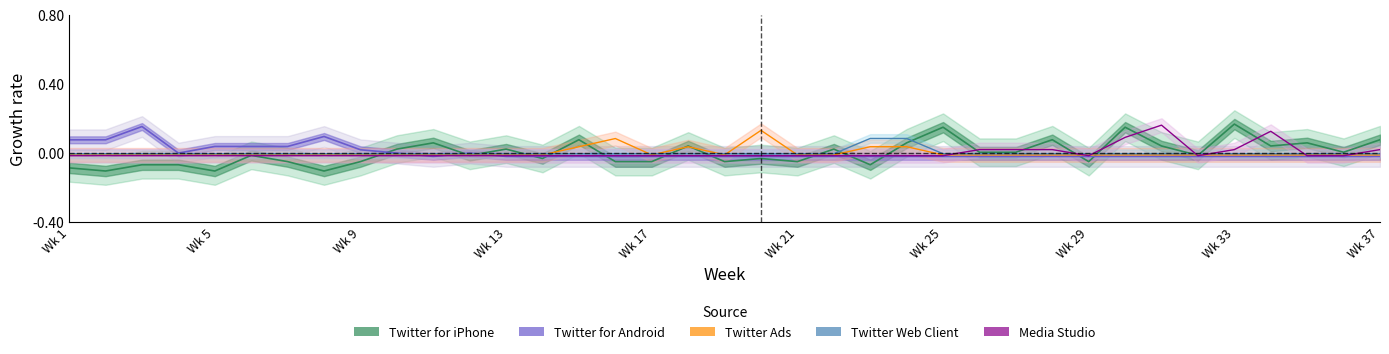

Which category has the lowest value in the Twitter Ads series?

Wk 1